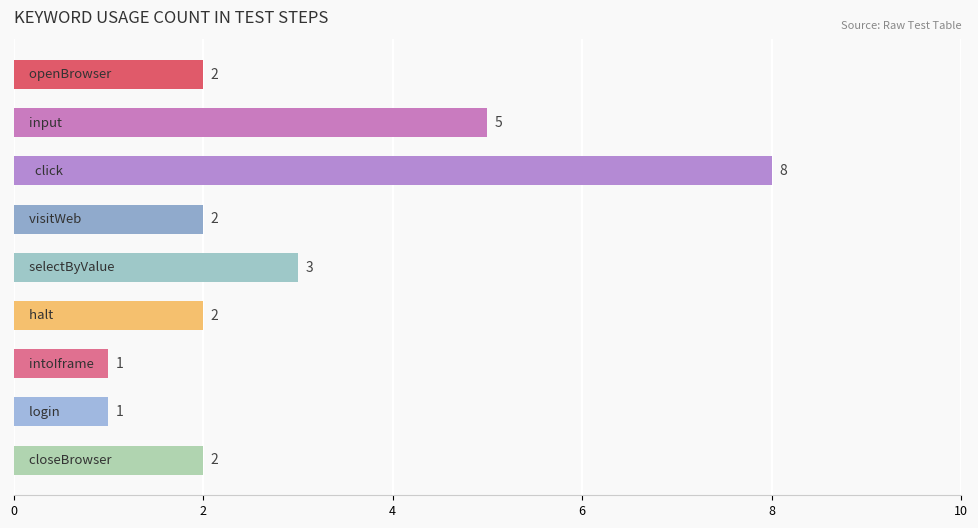

Reading bottom to top, what are all the values shown in this chart?

2	1	1	2	3	2	8	5	2